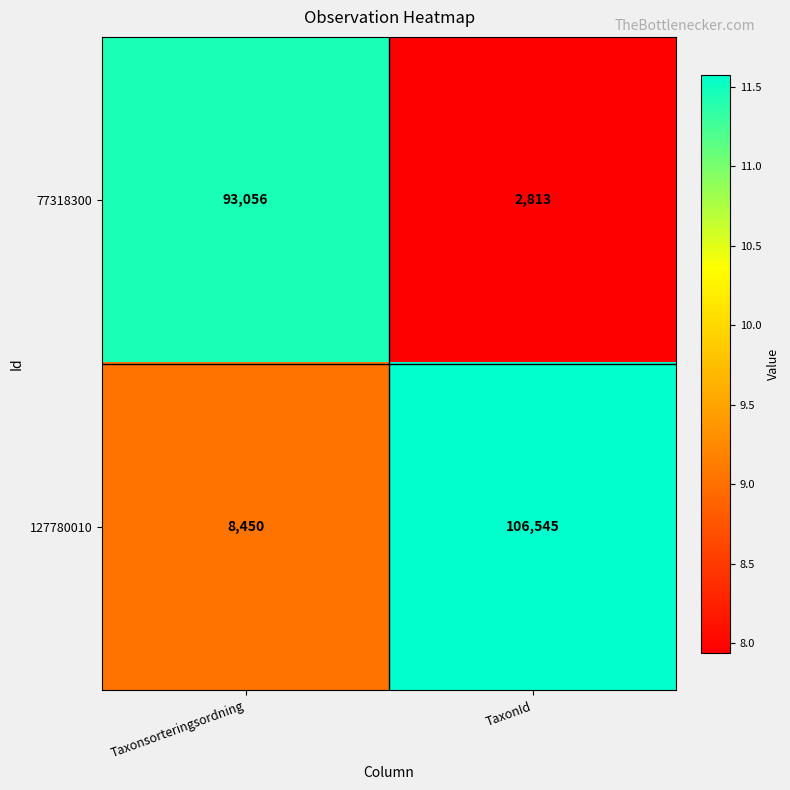

List the series in order of their overall mean, lowest first.

77318300, 127780010